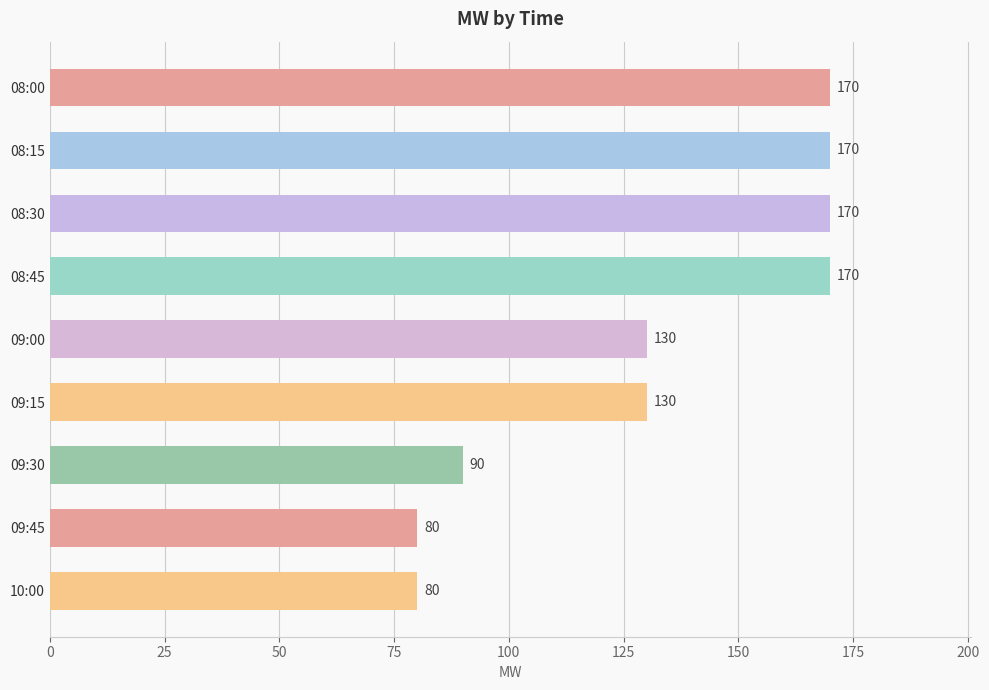

Are the bars horizontal?

Yes